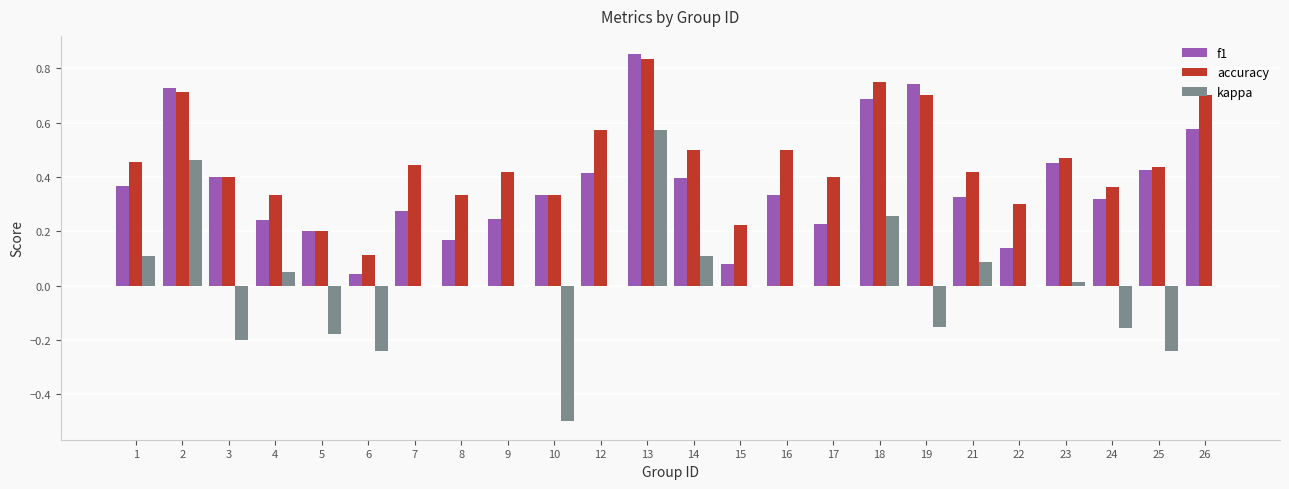

True or false: kappa has a value of -0.4 at 26.

False